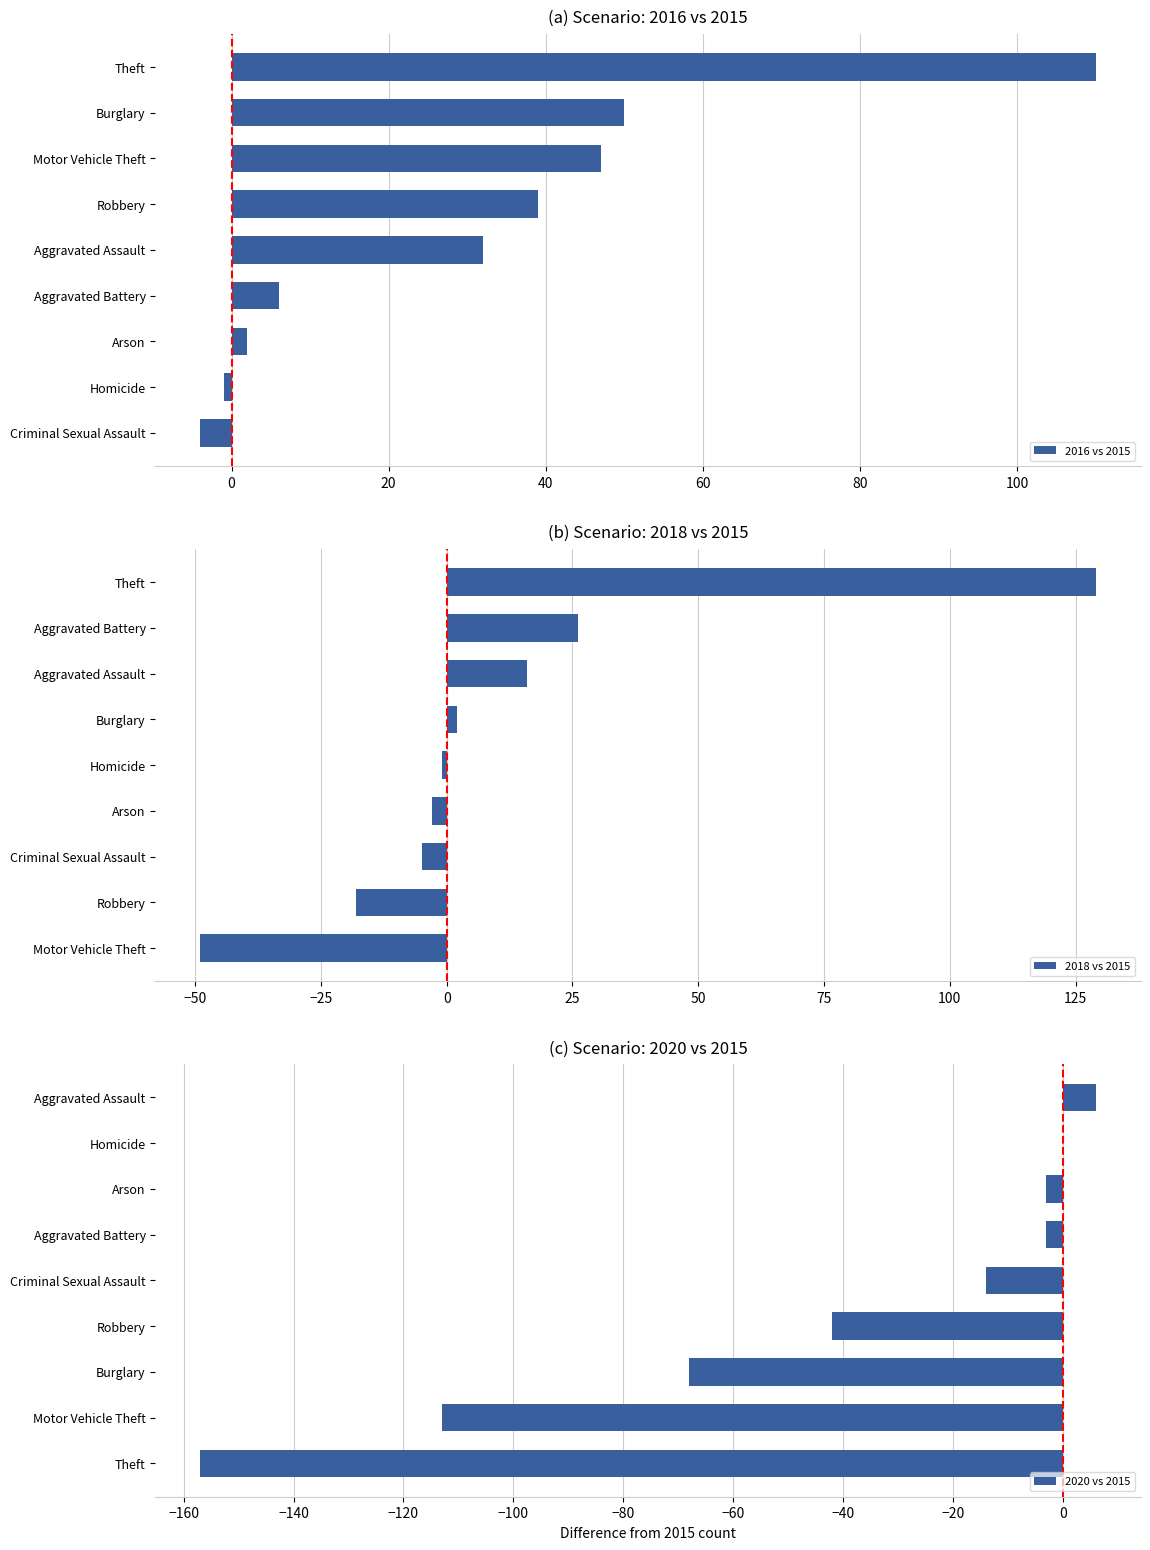

What is the value of the 2020 vs 2015 bar at the 4th from the left?

-42